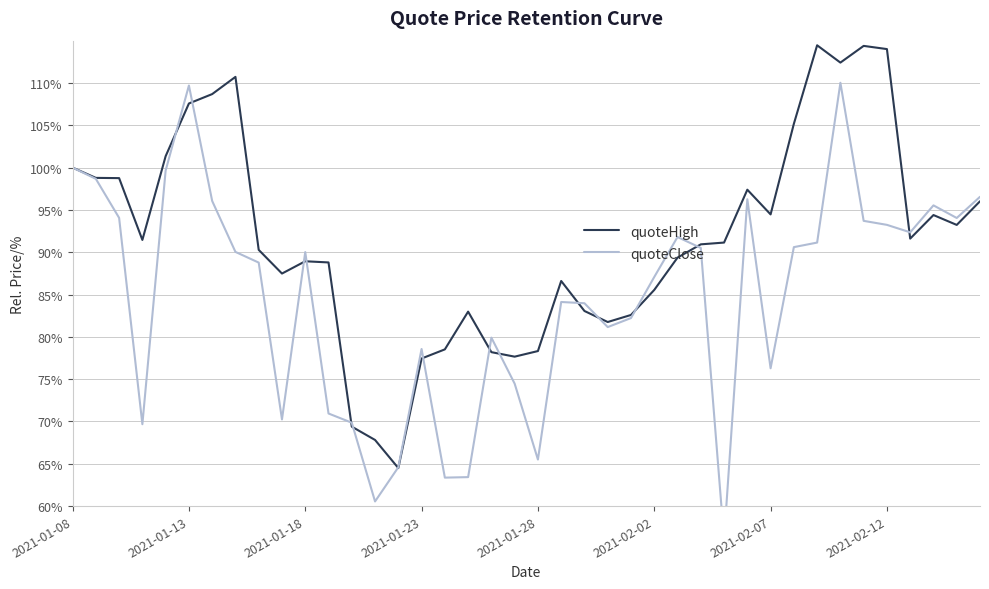

The quoteHigh series shows 85.5 at 2021-02-02. True or false?

True